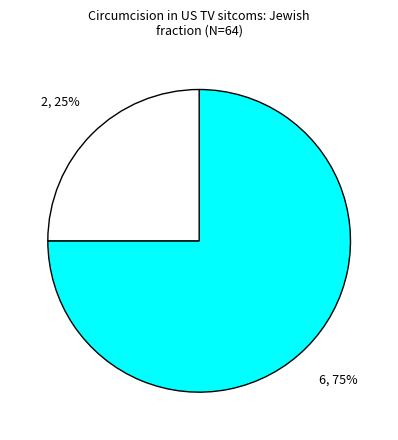

Count the number of slices in the pie.

2